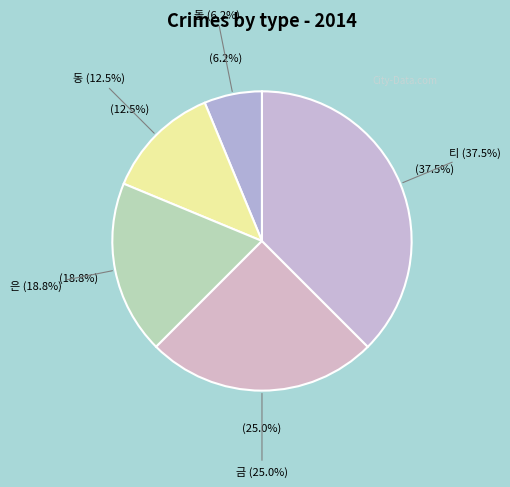

To the nearest percent, what percentage of the pie is 은?

19%